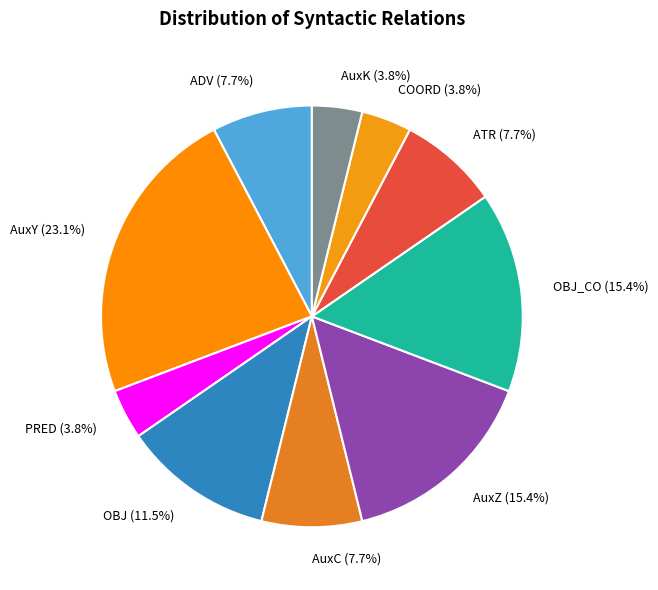

Which has a higher value, OBJ (11.5%) or AuxY (23.1%)?

AuxY (23.1%)